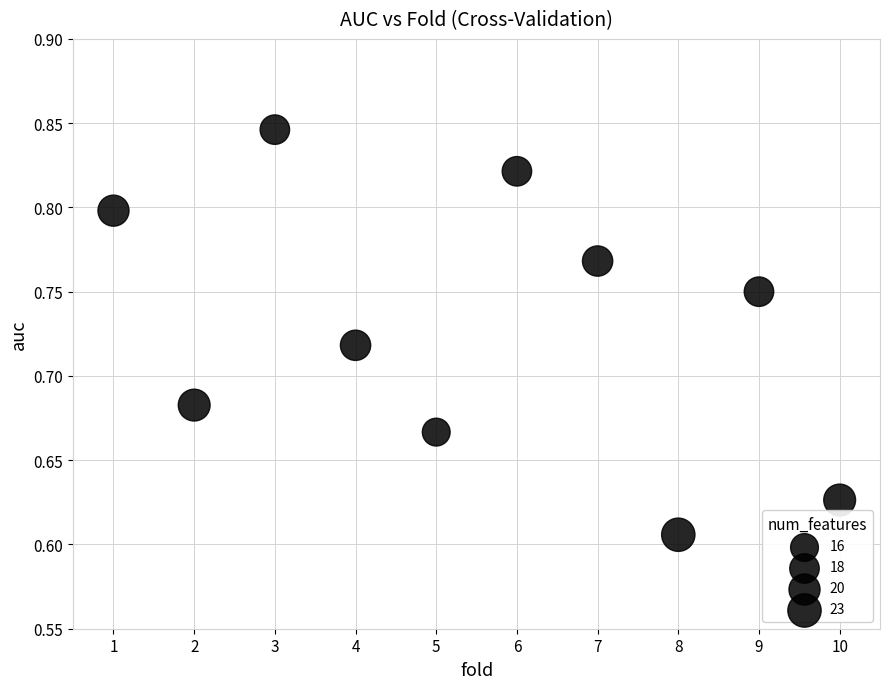

What is the average X value?

5.5